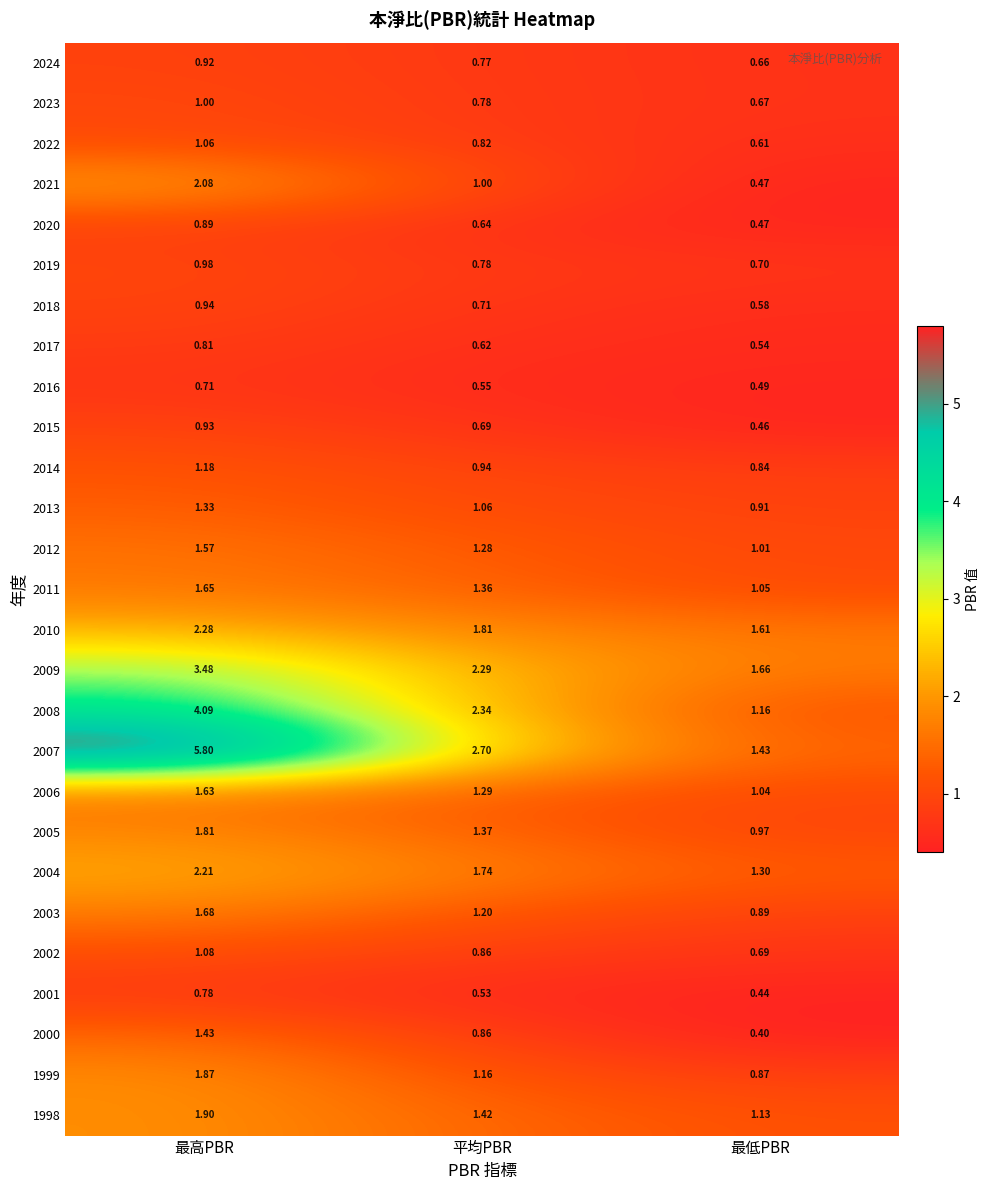

Rank the categories by 2016 value from lowest to highest.

最低PBR, 平均PBR, 最高PBR